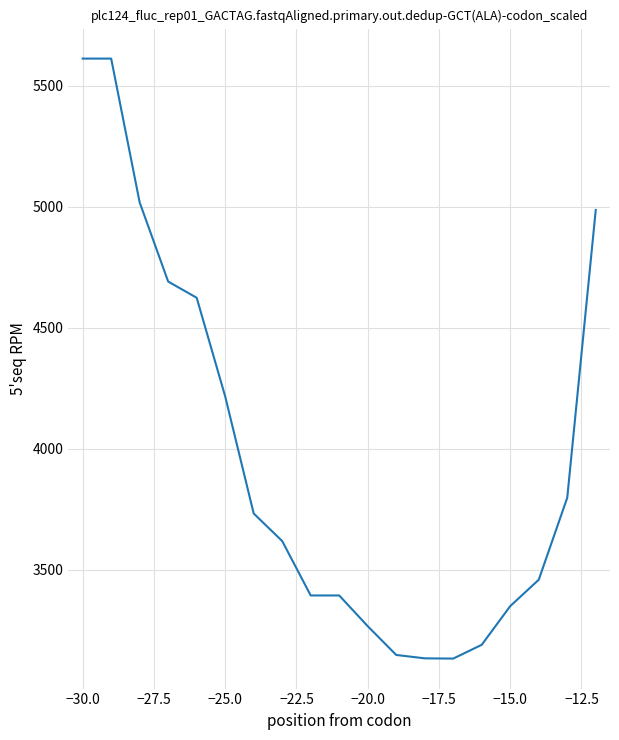

What is the minimum value shown in the chart?

3132